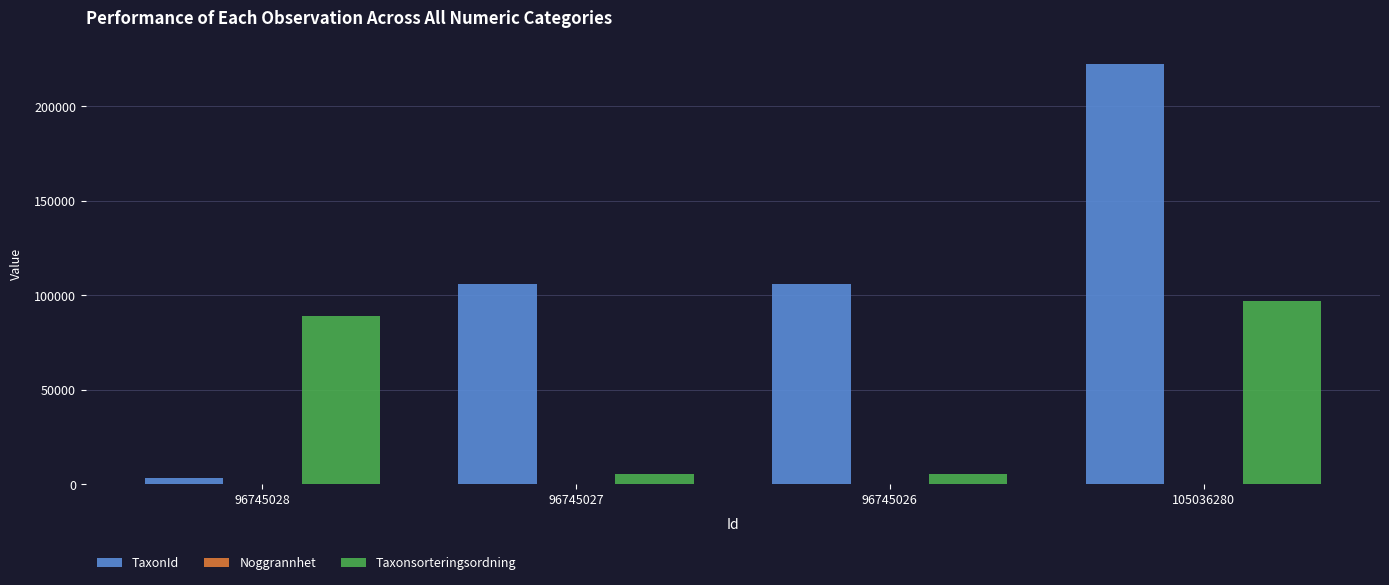

True or false: TaxonId has a value of 222361 at 105036280.

True